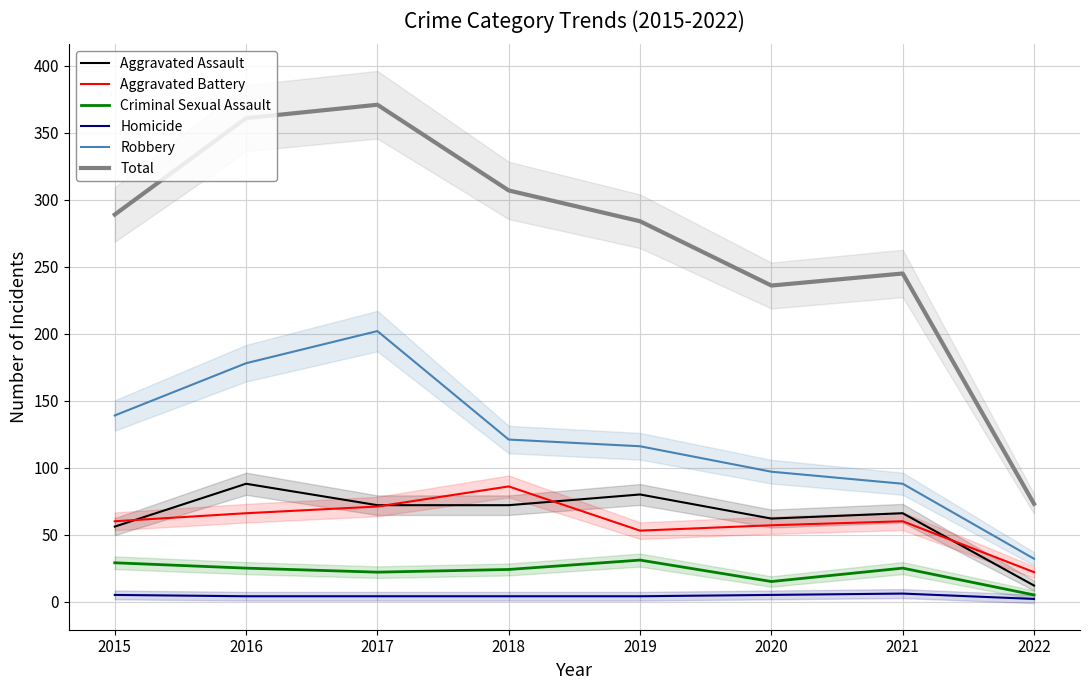

Between 2018 and 2021, which series saw the biggest shift?

Total